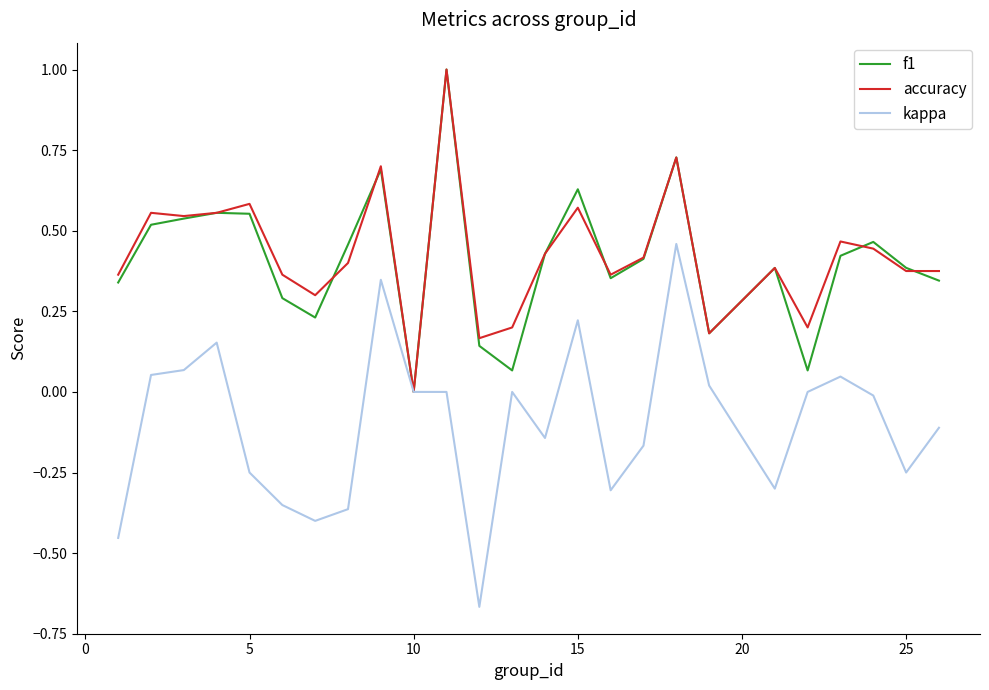

Does the chart have visible grid lines?

No